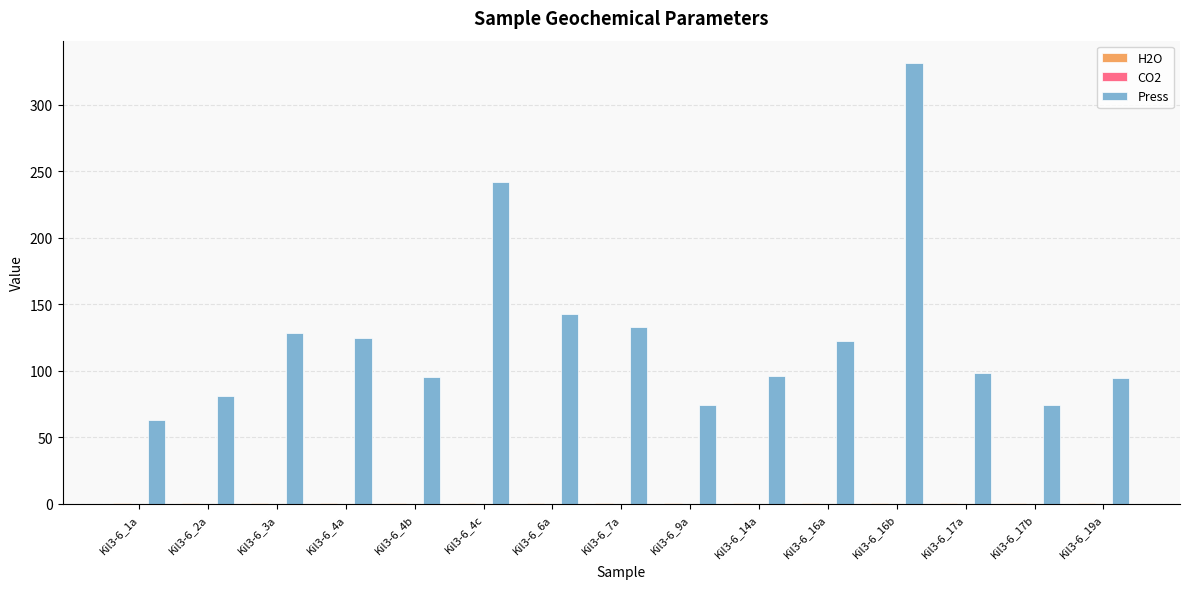

Are the bars horizontal?

No